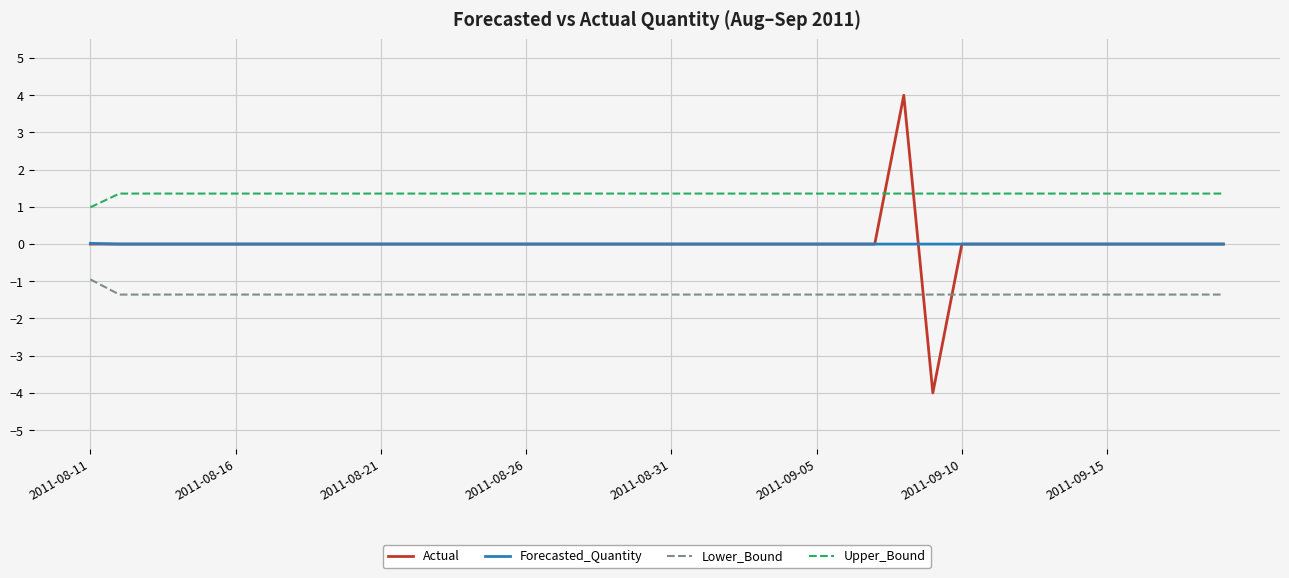

Which series has the widest spread of values?

Actual